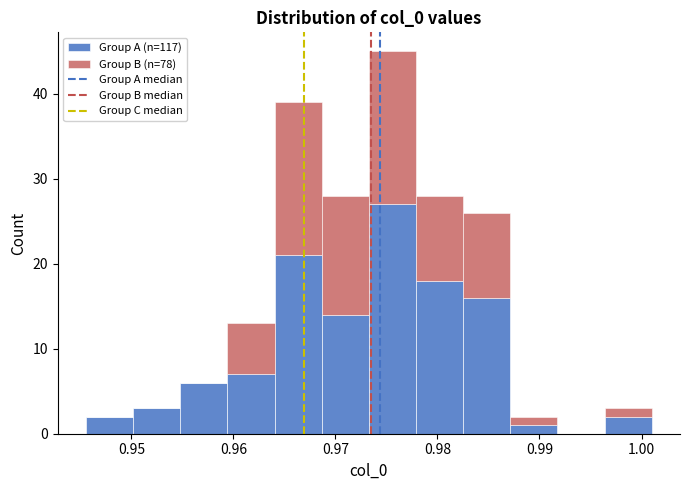

Reading left to right, list every stacked bar in this chart as the range it spans on the x-axis followed by its total height. Neither the bar edges nor the heights are printed on the chart, so give them approximately, as read against the axes.

0.946 to 0.950: 2
0.950 to 0.955: 3
0.955 to 0.959: 6
0.959 to 0.964: 13
0.964 to 0.969: 39
0.969 to 0.973: 28
0.973 to 0.978: 45
0.978 to 0.983: 28
0.983 to 0.987: 26
0.987 to 0.992: 2
0.992 to 0.996: 0
0.996 to 1.001: 3